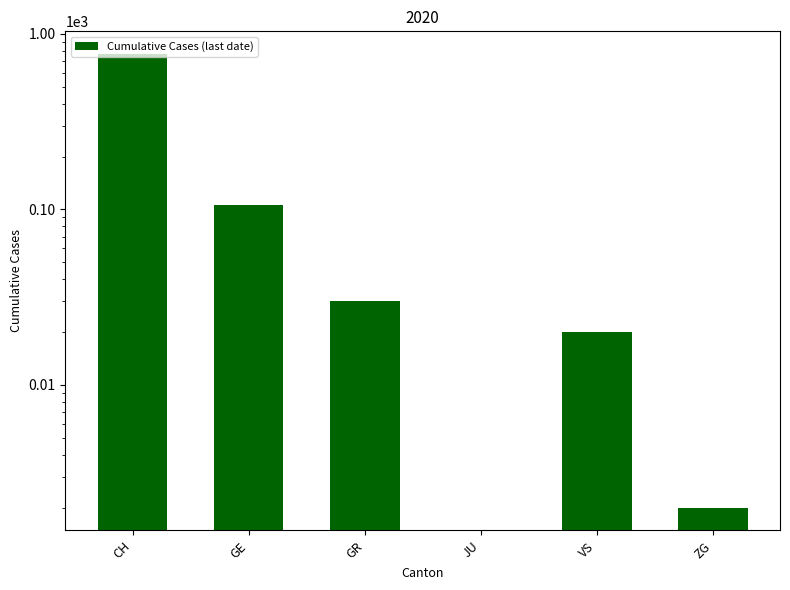

How many values are above zero?

5